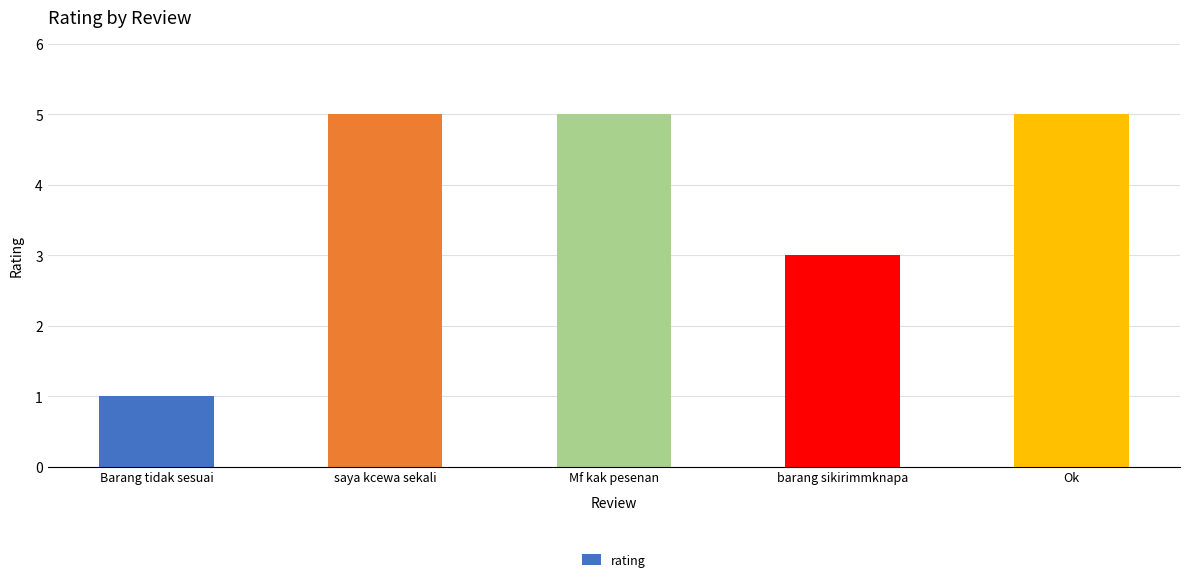

What is the sum of the values at barang sikirimmknapa and saya kcewa sekali?

8